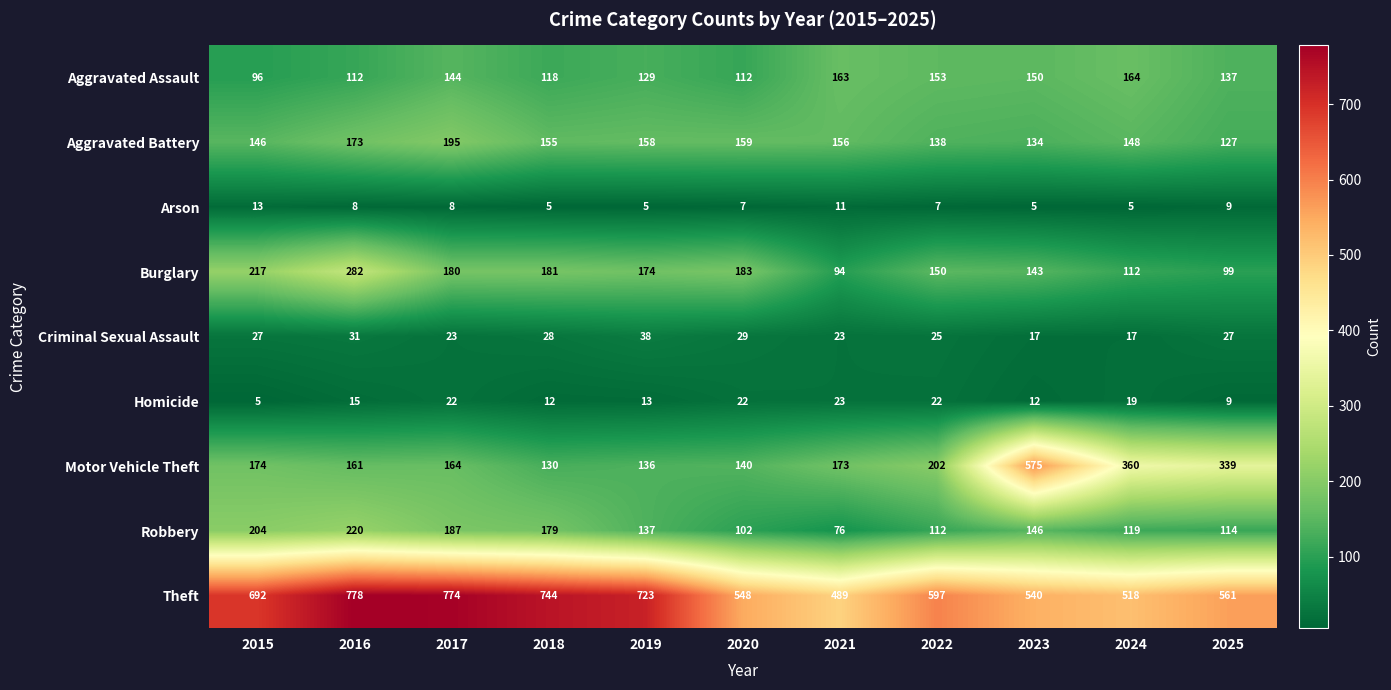

List the series in order of their peak value, lowest first.

Arson, Homicide, Criminal Sexual Assault, Aggravated Assault, Aggravated Battery, Robbery, Burglary, Motor Vehicle Theft, Theft